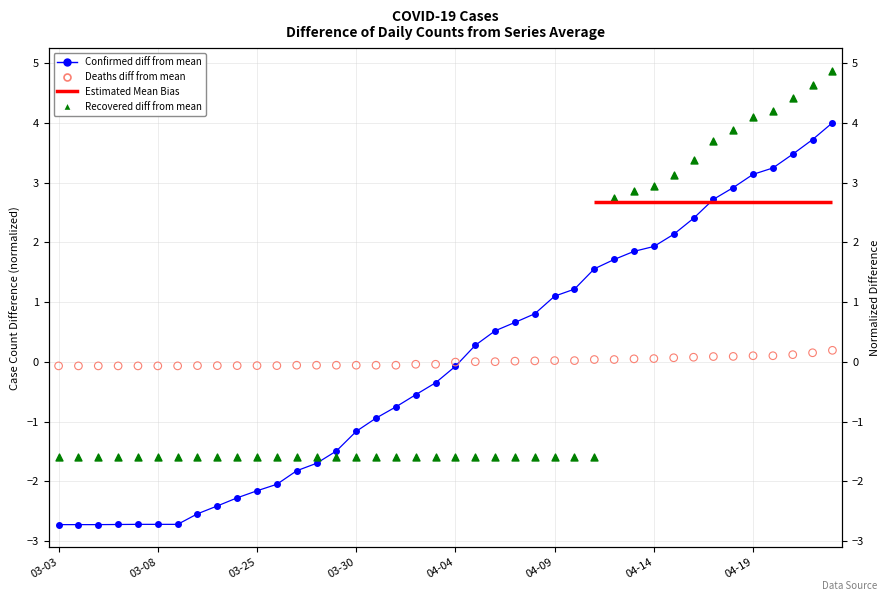

Which series contains the highest Y value?

Recovered (diff from mean)